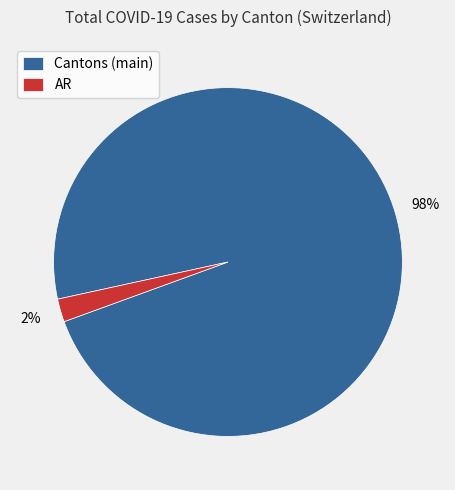

How many segments does this pie chart have?

2